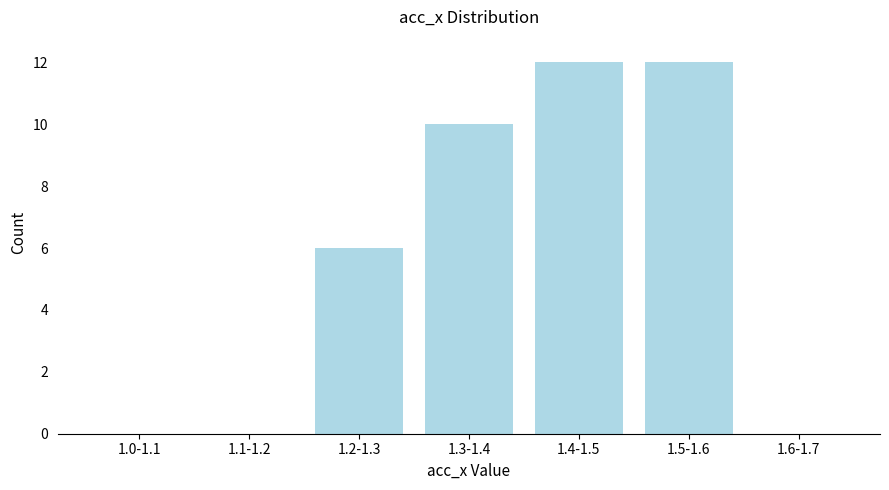

Reading left to right, extract all data points from this chart.

1.0-1.1=0	1.1-1.2=0	1.2-1.3=6	1.3-1.4=10	1.4-1.5=12	1.5-1.6=12	1.6-1.7=0